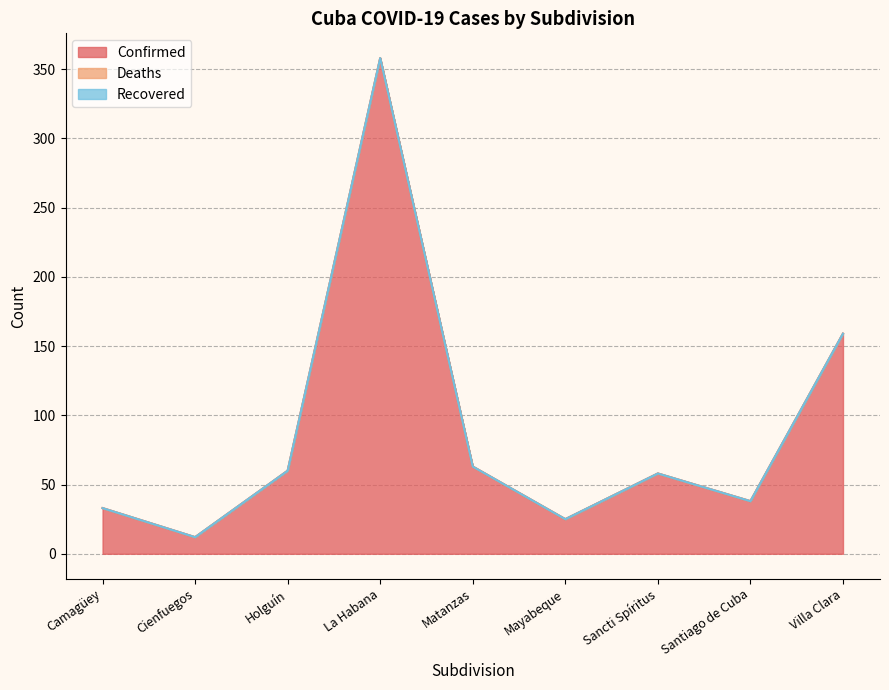

What is the total value across all series at Holguín?

60